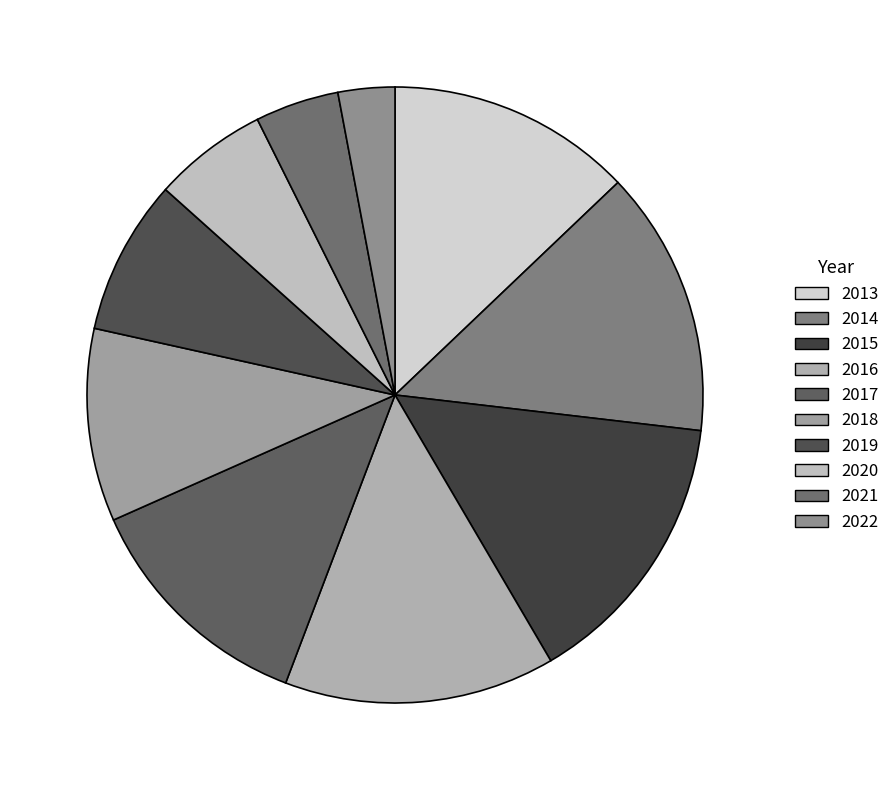

What is the ratio of the value at 2015 to the value at 2017?

1.2